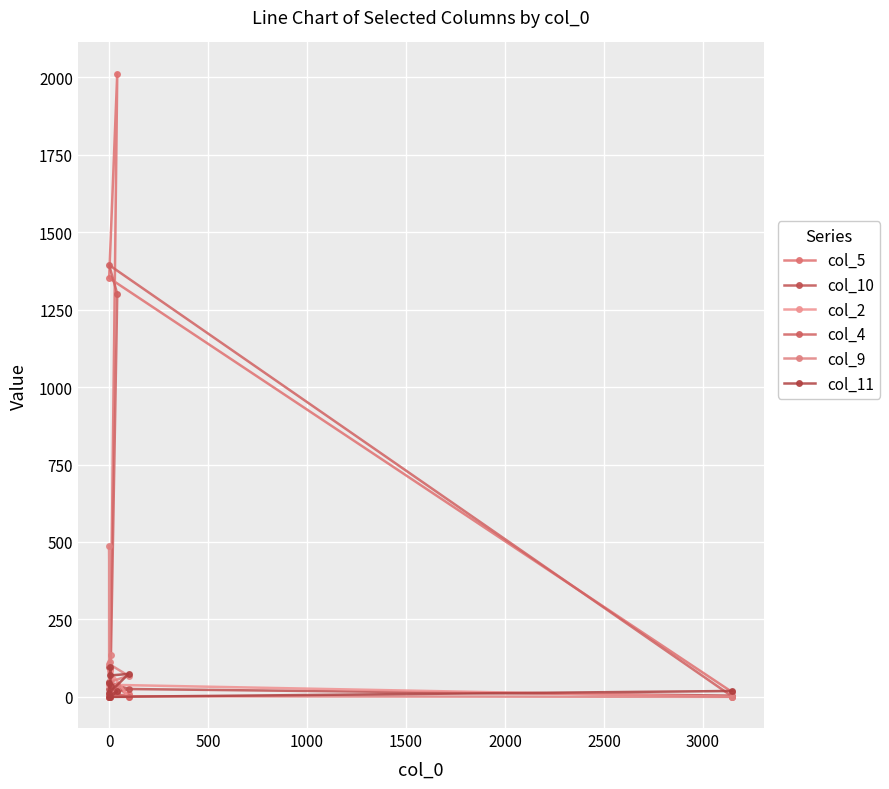

What is the spread (max minus min) of values at 2500?

90